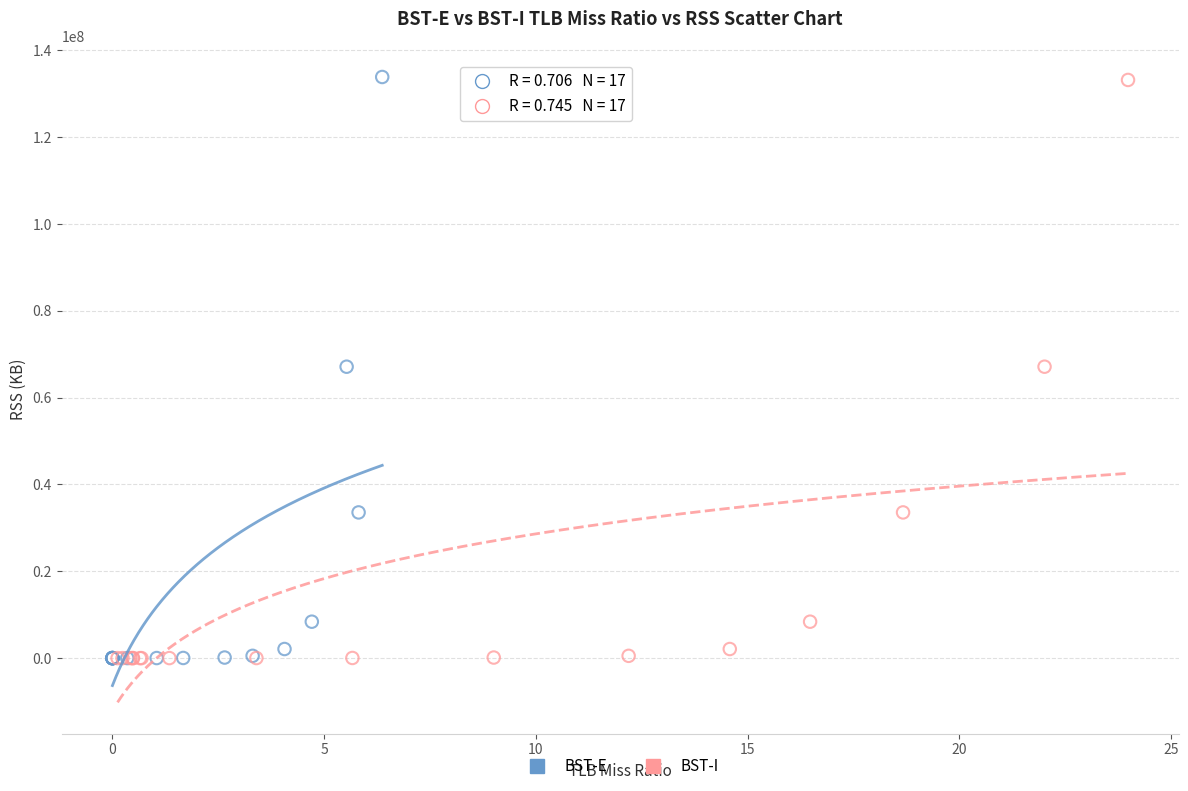

What are all the series names shown in the legend?

BST-E, BST-I